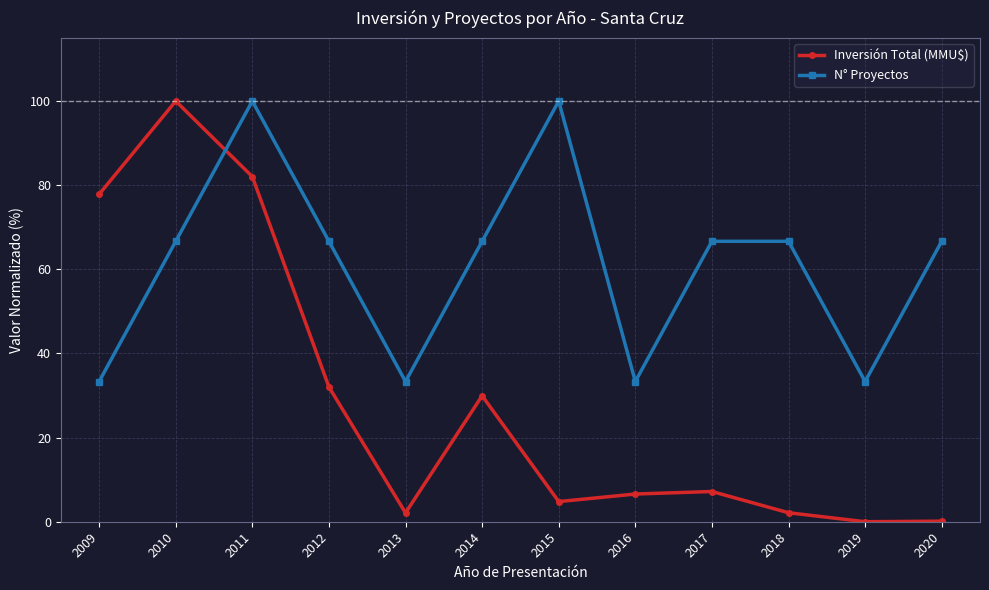

Read the N° Proyectos value at 2011.

100.0